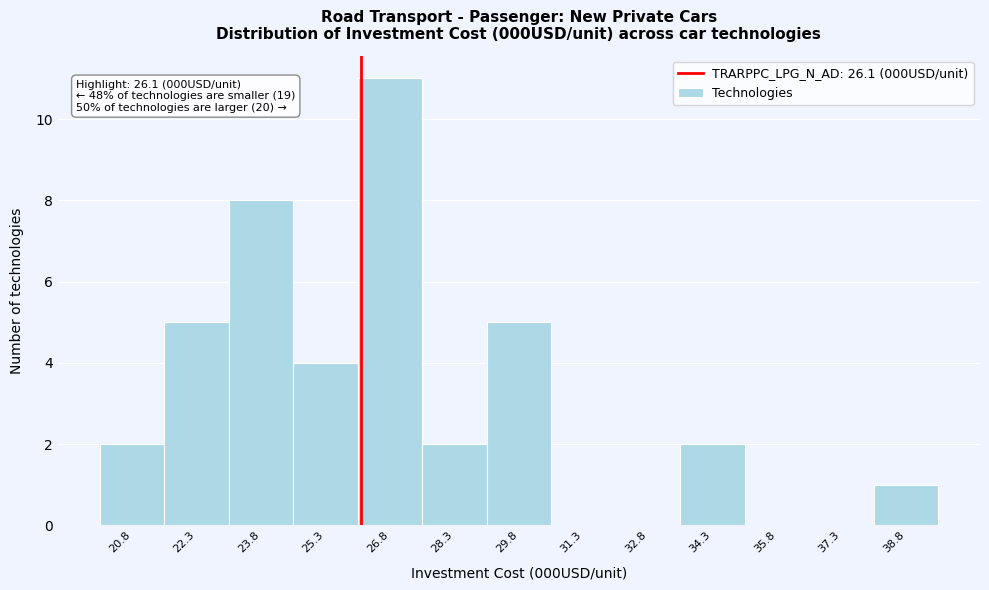

Which range on the x-axis has the tallest bar?

26.0 to 27.6